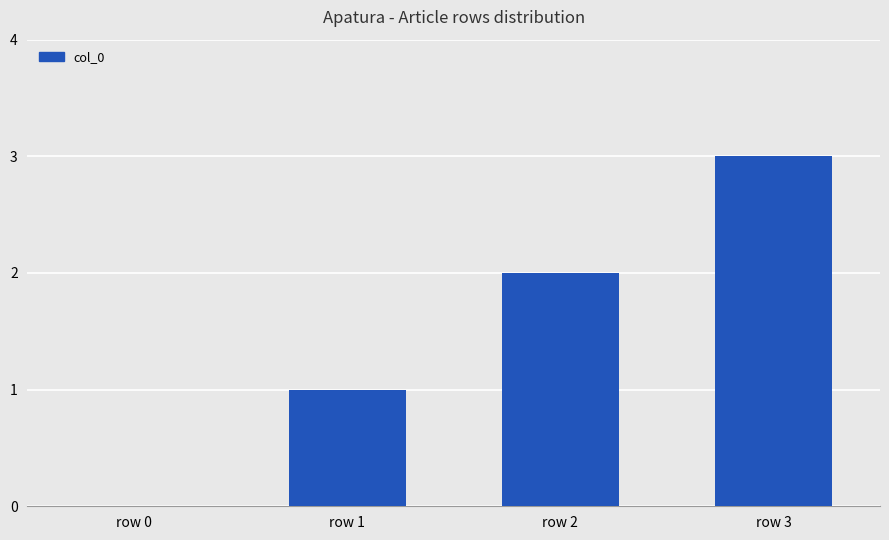

True or false: the data shows 1 at row 1.

True